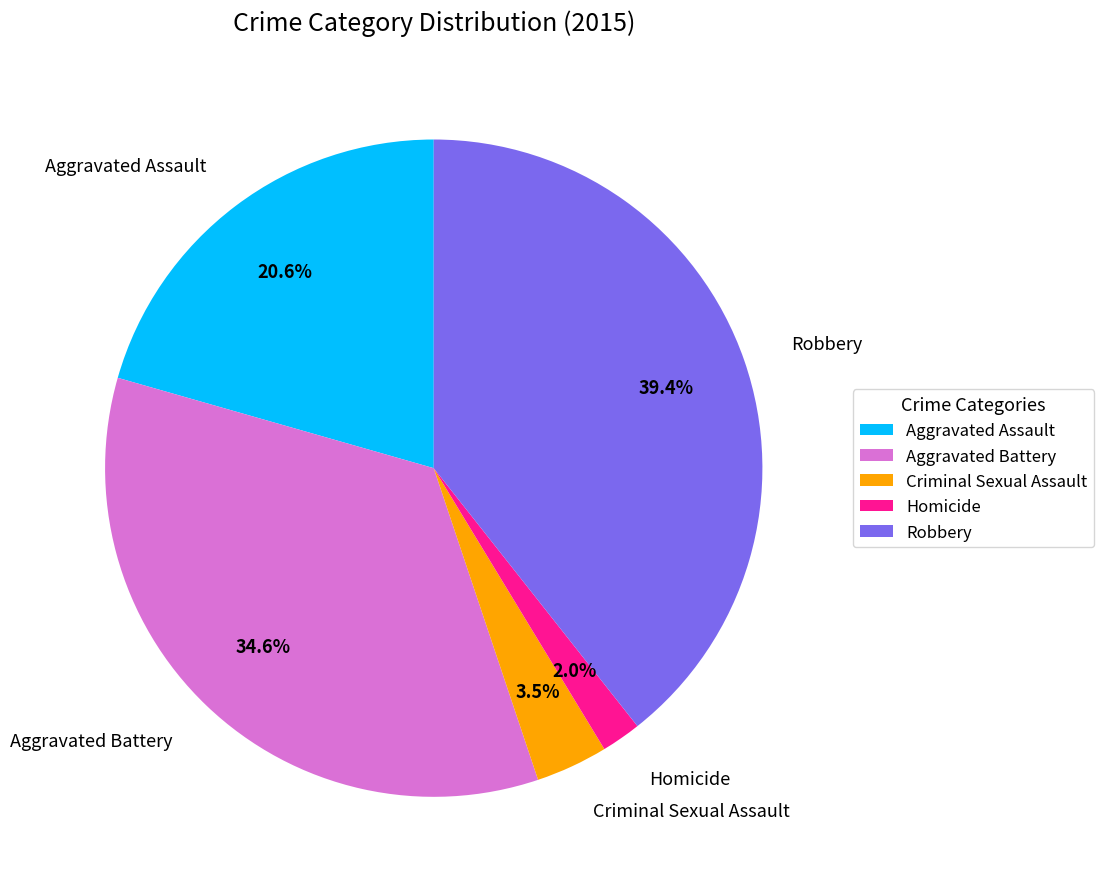

How many segments does this pie chart have?

5